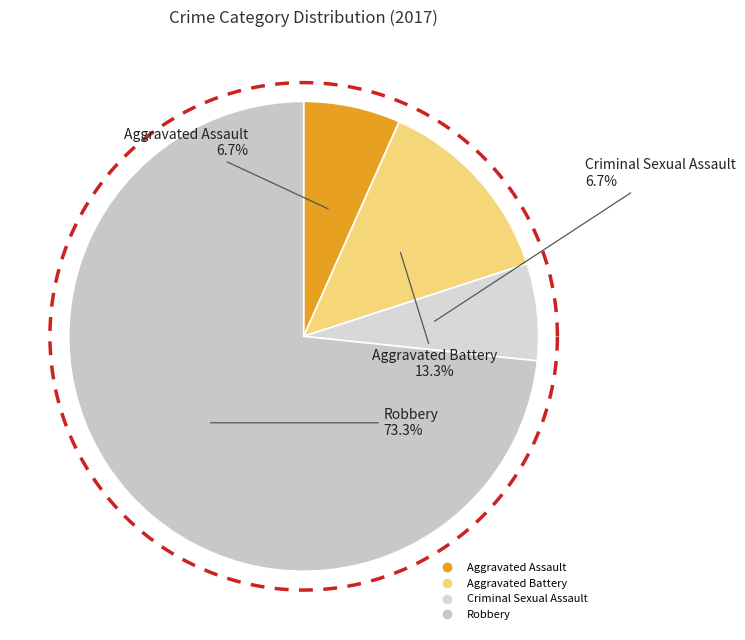

Does Robbery account for over 50% of the chart?

Yes